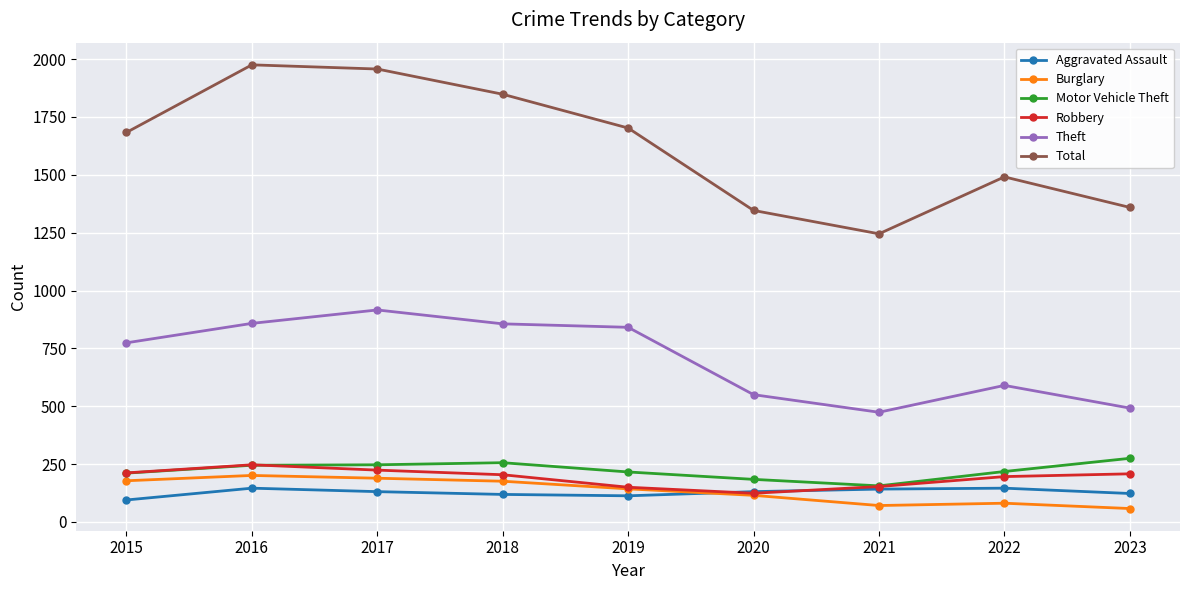

What is the value of the Motor Vehicle Theft point at the 4th from the left?

256